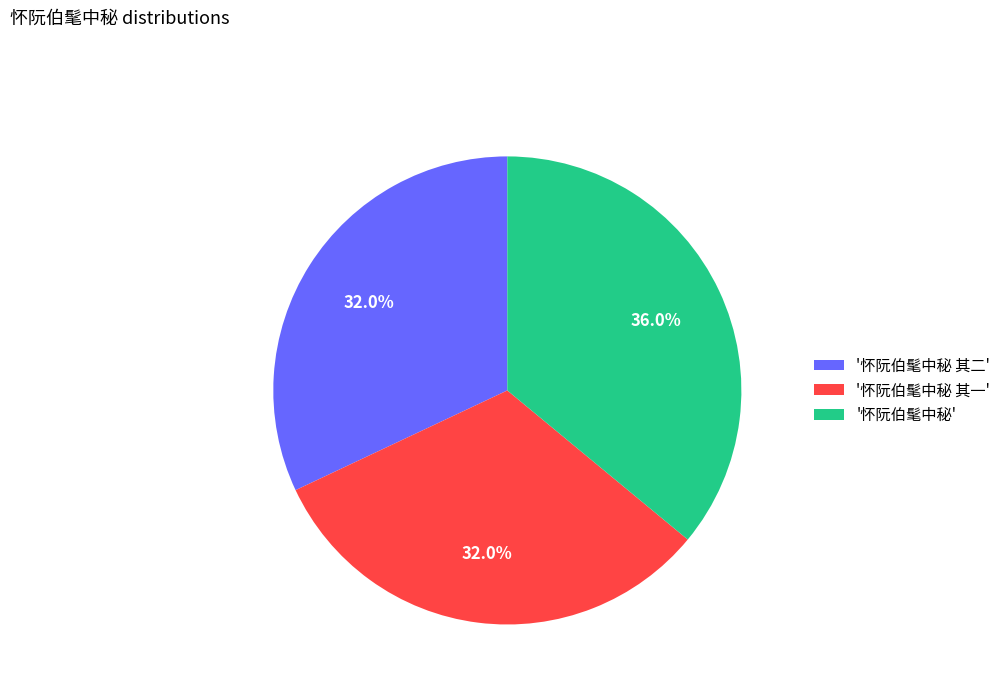

Which category has the biggest portion of the pie?

'怀阮伯髦中秘'